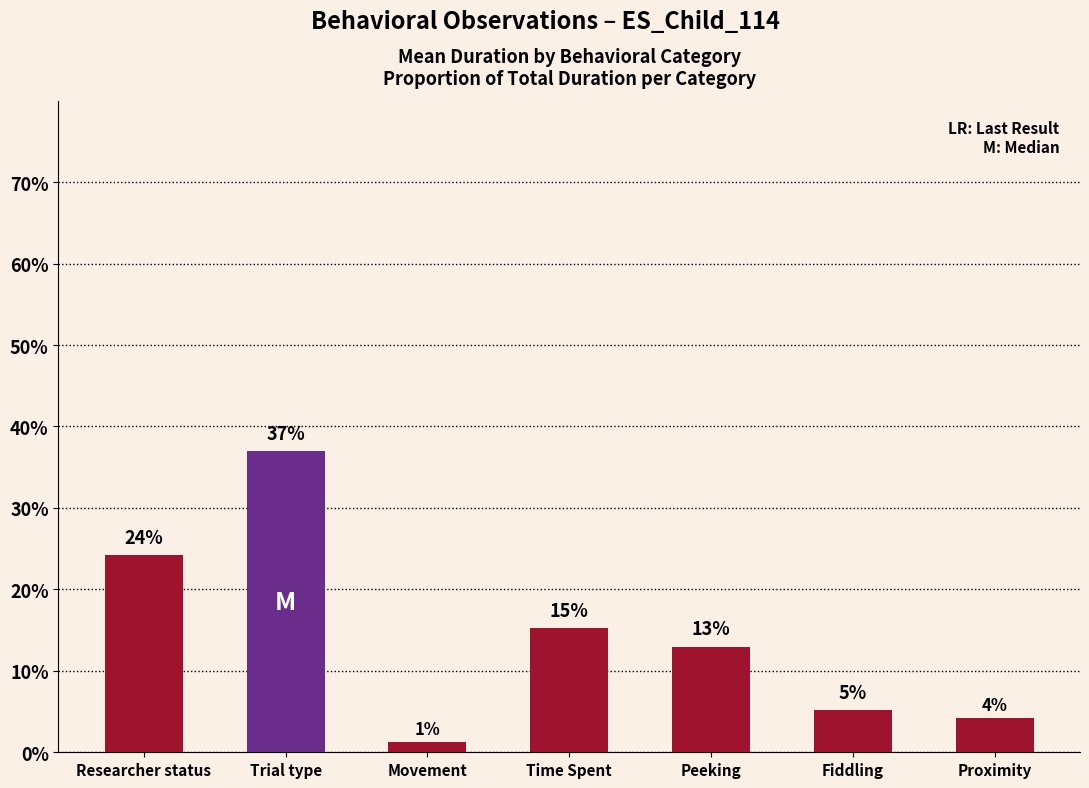

What is the approximate value at Researcher status?

24.3